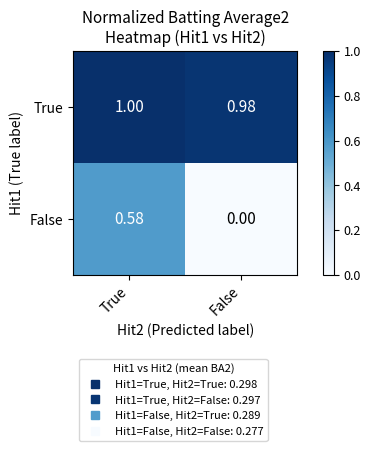

At which label is True closest to 0?

False